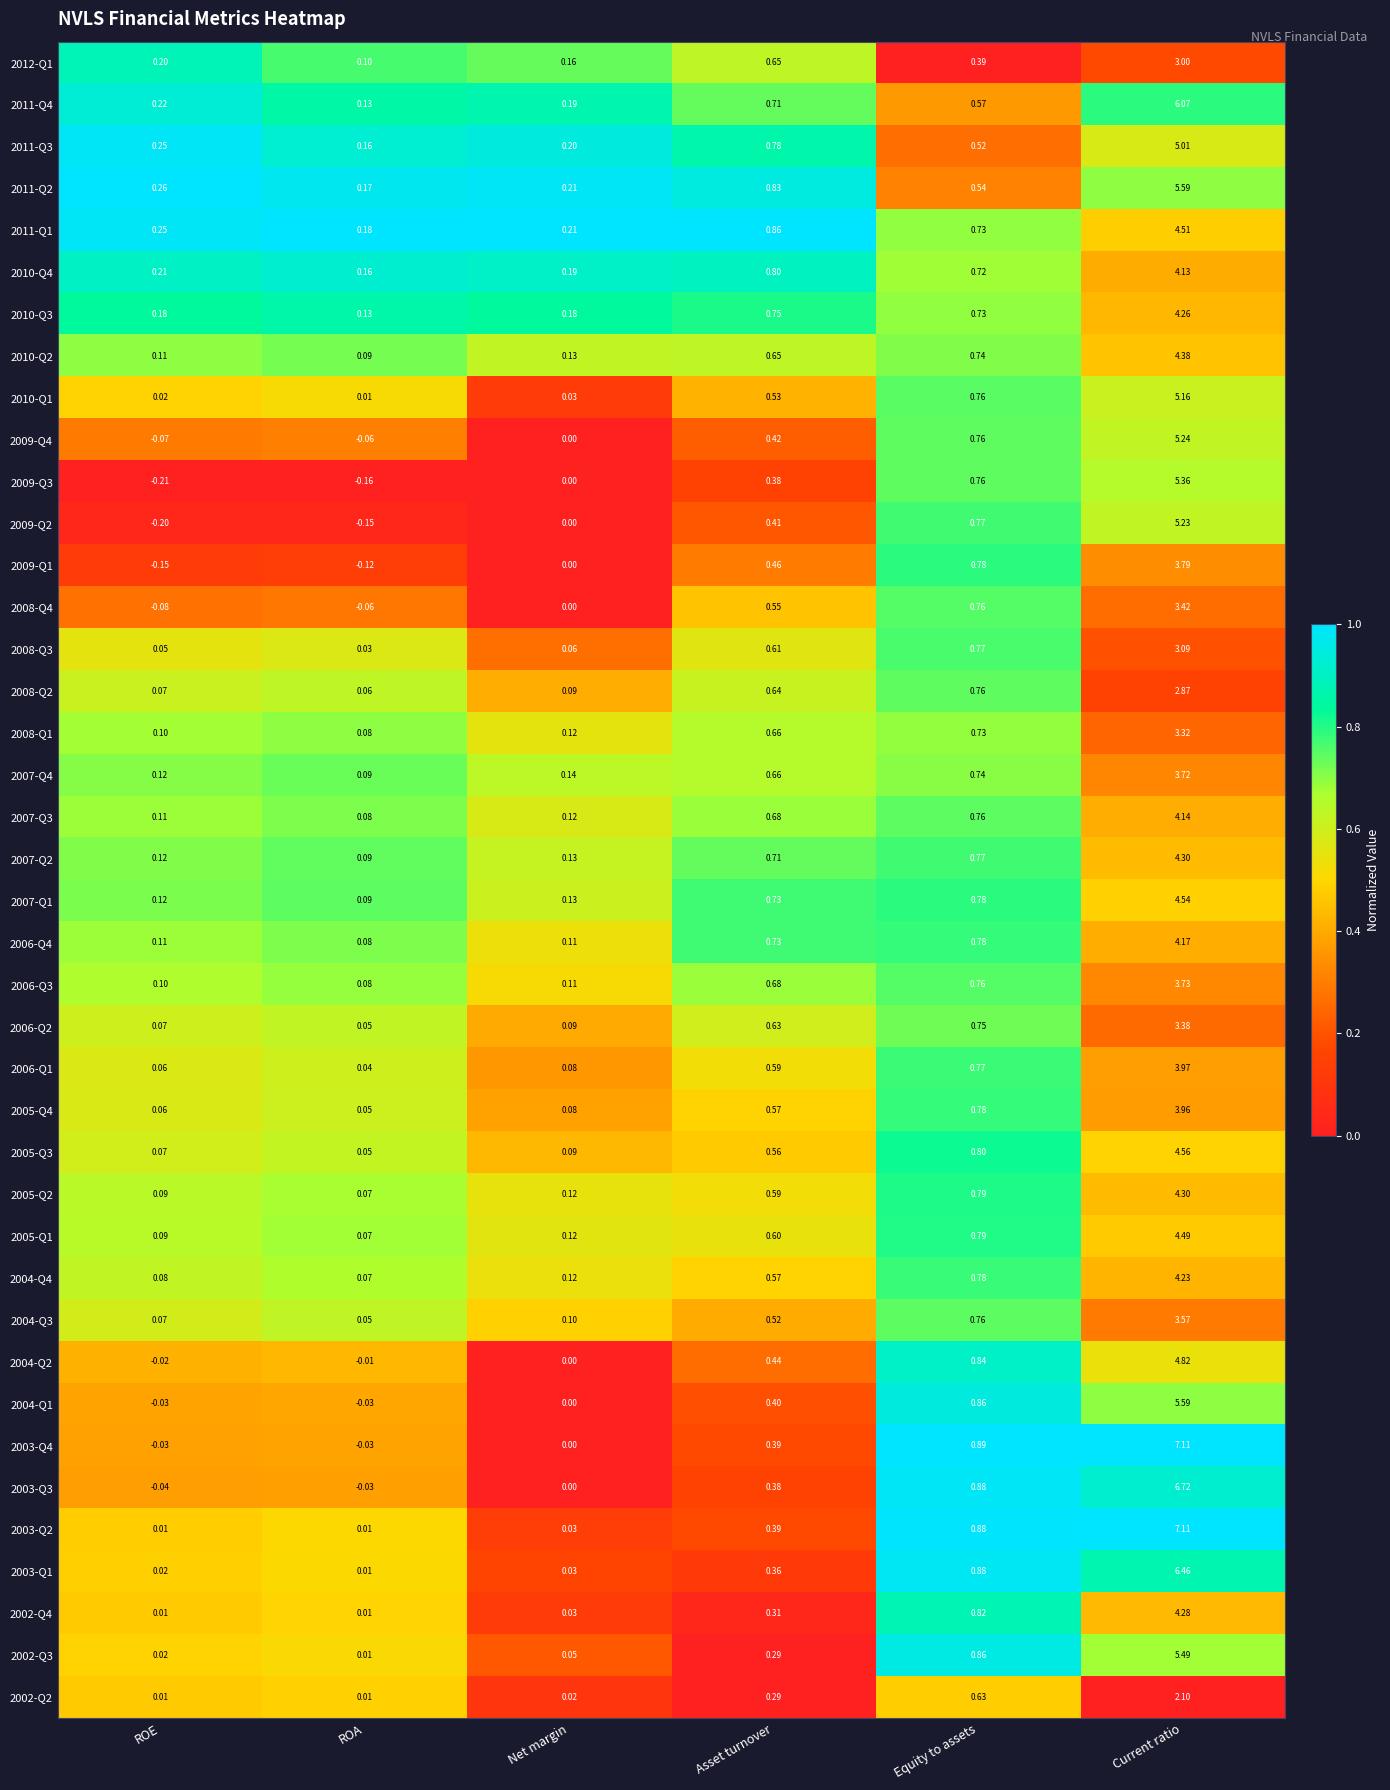

List the labels in order of 2005-Q3 value, largest first.

Current ratio, Equity to assets, Asset turnover, Net margin, ROE, ROA